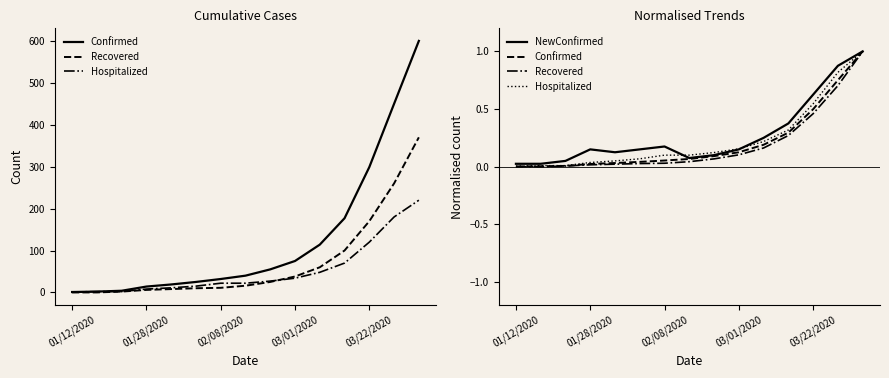

Reading left to right, what are all the values shown in this chart?

Confirmed: 0.0	0.0	0.0	0.0	0.0	0.0	0.1	0.1	0.1	0.1	0.2	0.3	0.5	0.8	1.0
Recovered: 0.0	0.0	0.0	0.0	0.0	0.0	0.0	0.0	0.1	0.1	0.2	0.3	0.5	0.7	1.0
Hospitalized: 0.0	0.0	0.0	0.0	0.1	0.1	0.1	0.1	0.1	0.2	0.2	0.3	0.5	0.8	1.0
NewConfirmed: 0.0	0.0	0.1	0.1	0.1	0.1	0.2	0.1	0.1	0.1	0.2	0.4	0.6	0.9	1.0